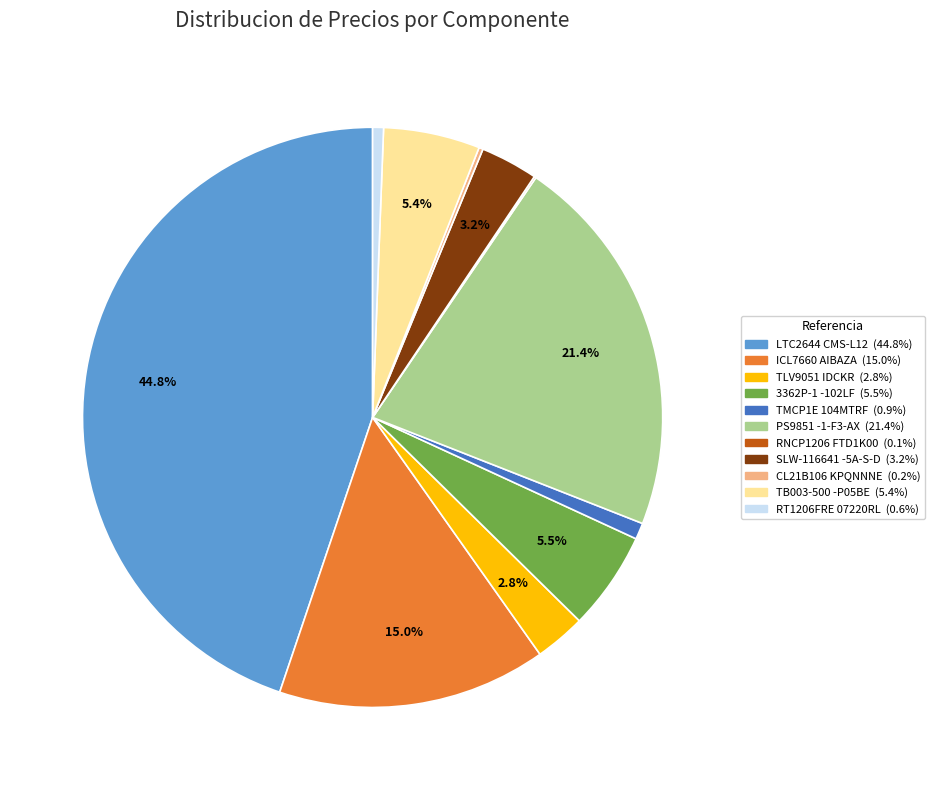

To the nearest percent, what is the difference between the largest and smallest slice percentages?

45%